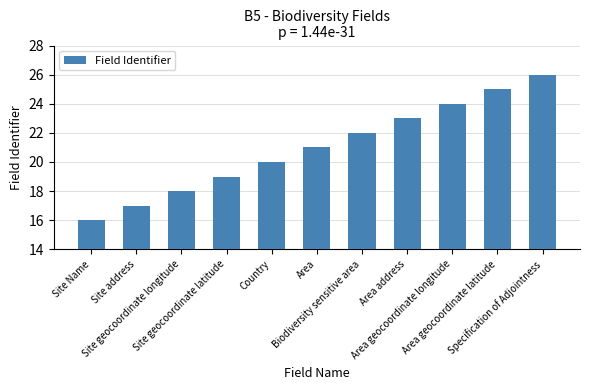

What is the sum of all values?

231